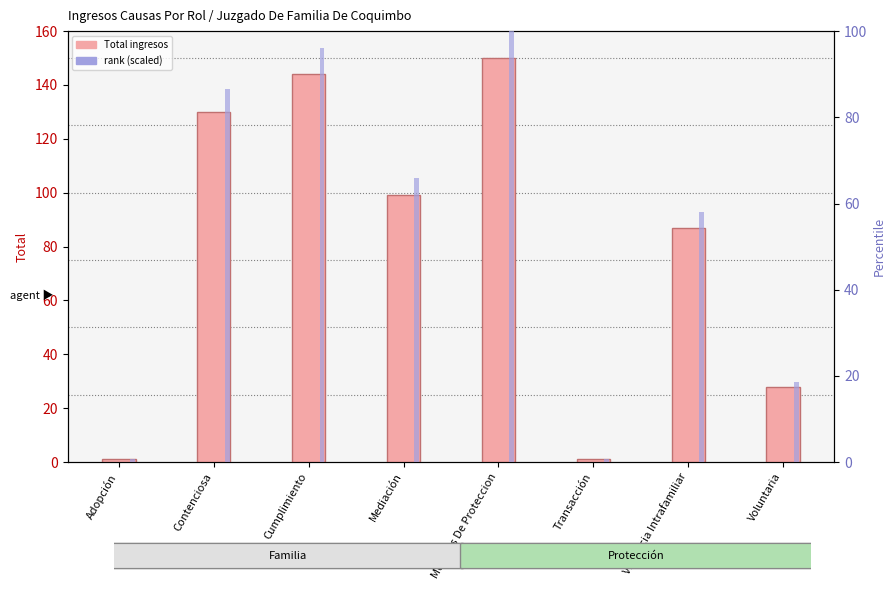

Which category has the highest value across all series?

Medidas De Proteccion